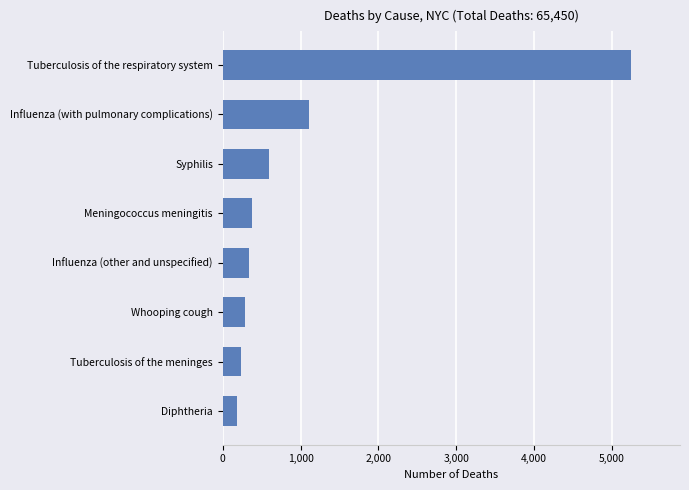

What is the maximum value shown in the chart?

5244